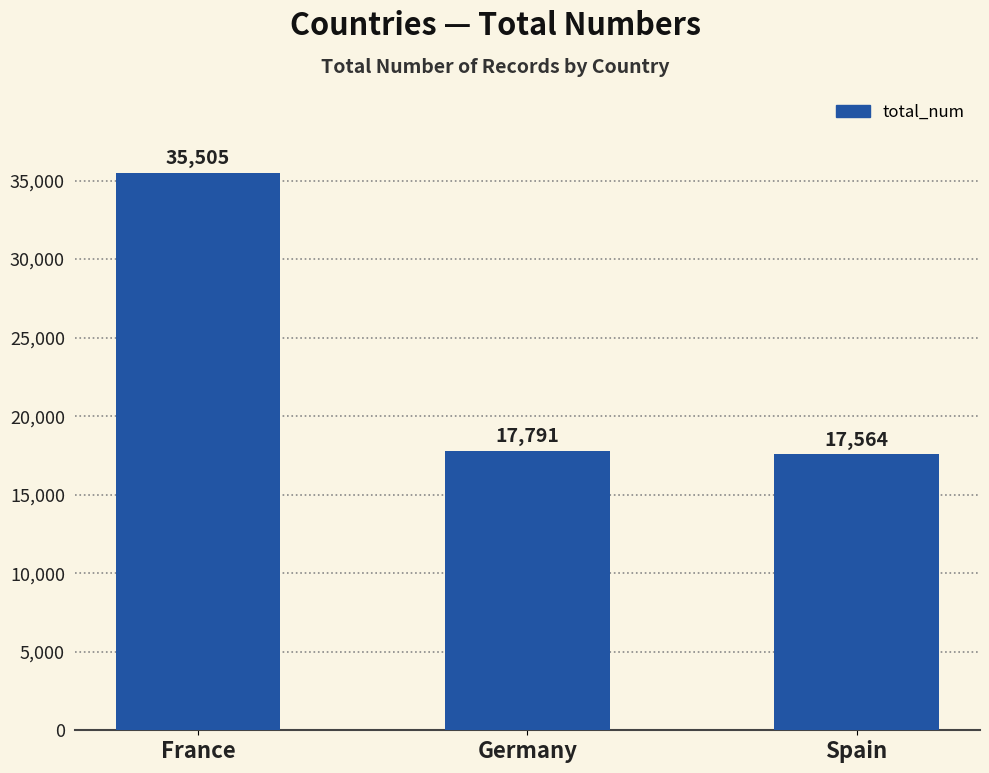

What is the label of the 1st bar from the left?

France